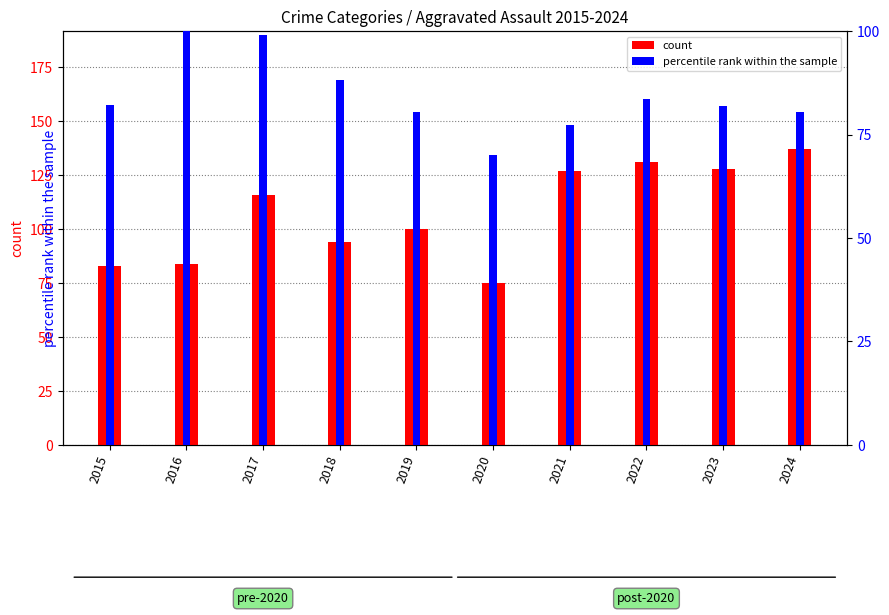

What is the difference between the maximum and second lowest values in the percentile rank within the sample series?

22.7